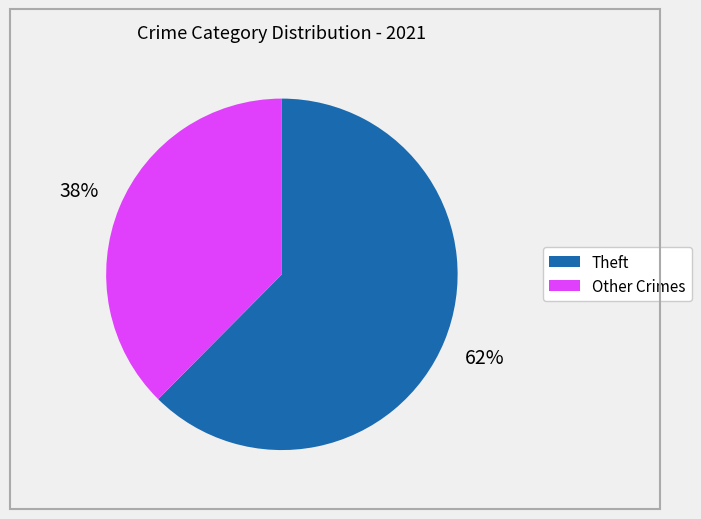

Is there any slice that represents more than half of the pie?

Yes